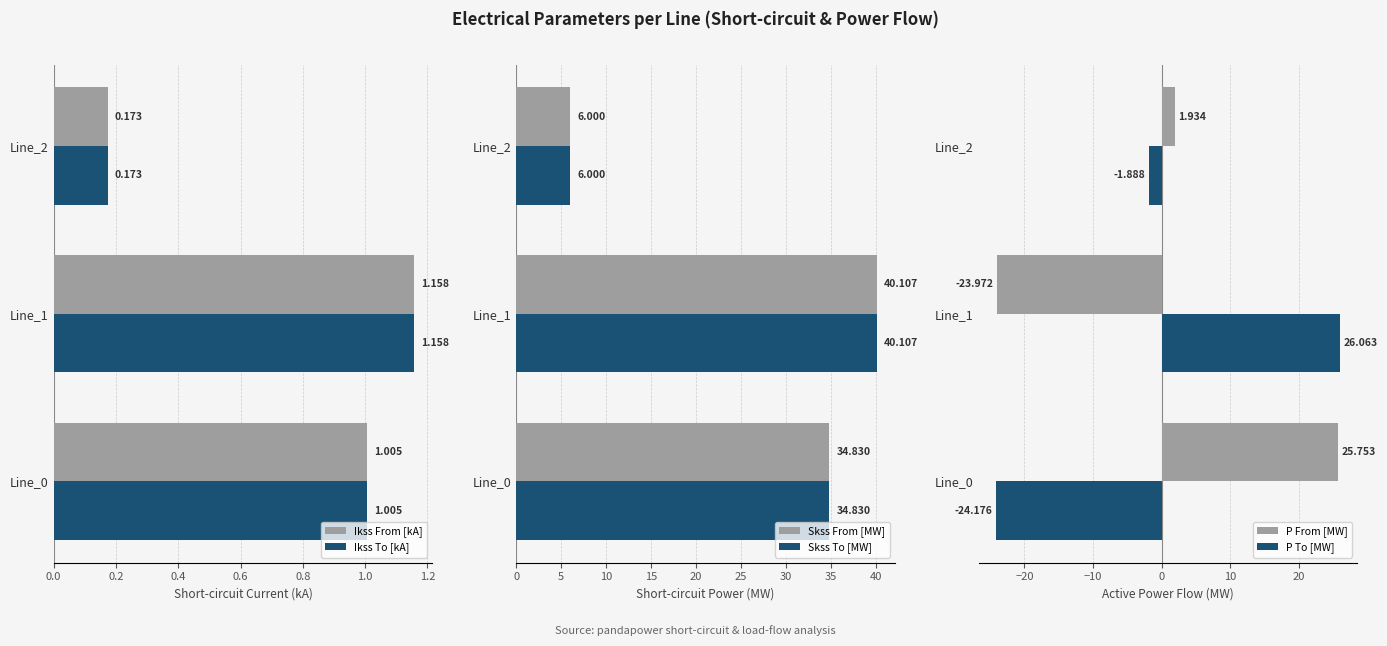

How many data points in Ikss From [kA] are above 1?

2